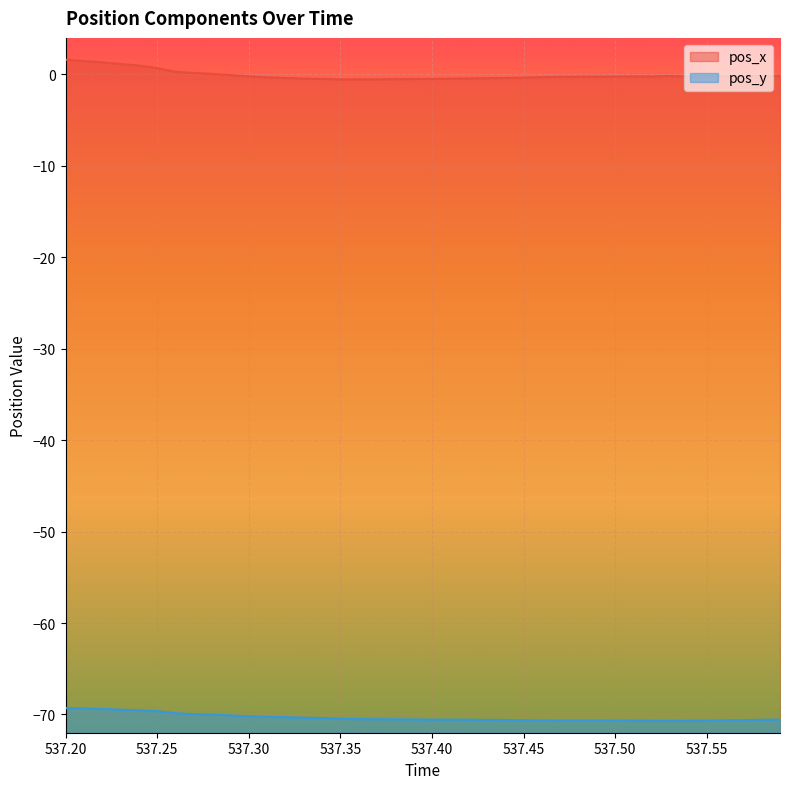

The pos_y series shows -42.2 at 537.45. True or false?

False